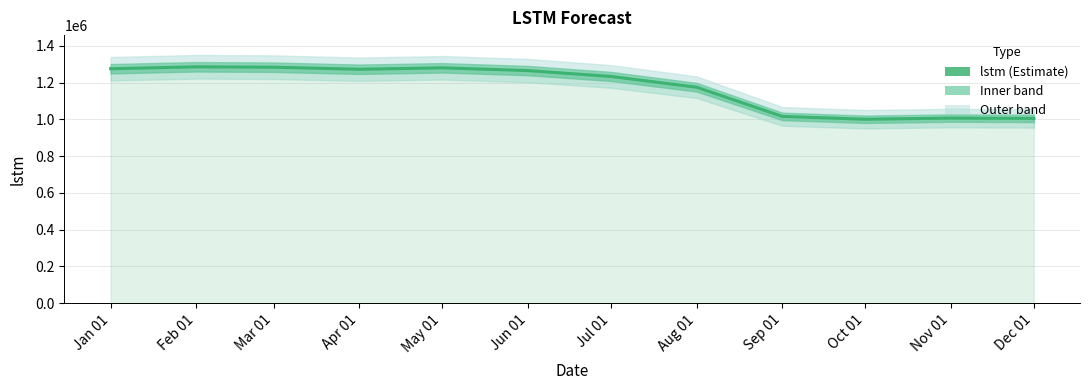

What is the difference between the values at May 01 and Jul 01?

46961.6